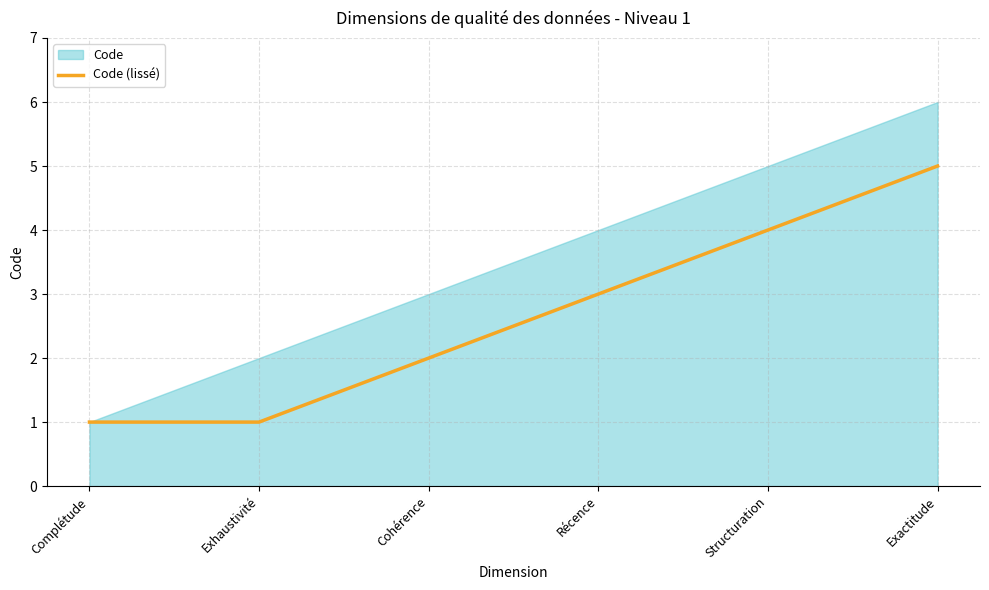

What is the maximum value for Code (lissé)?

5